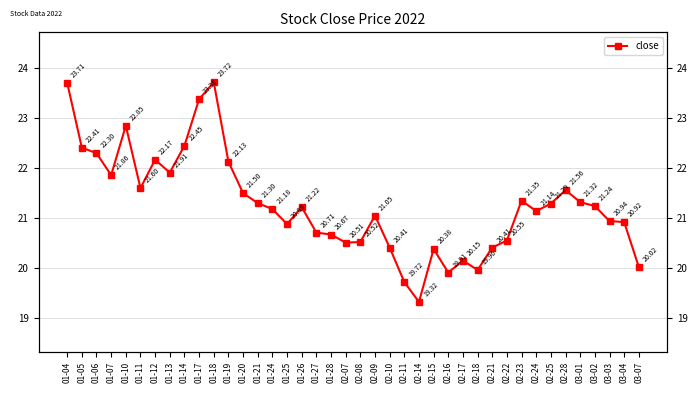

At which label is the value closest to 21?

02-09